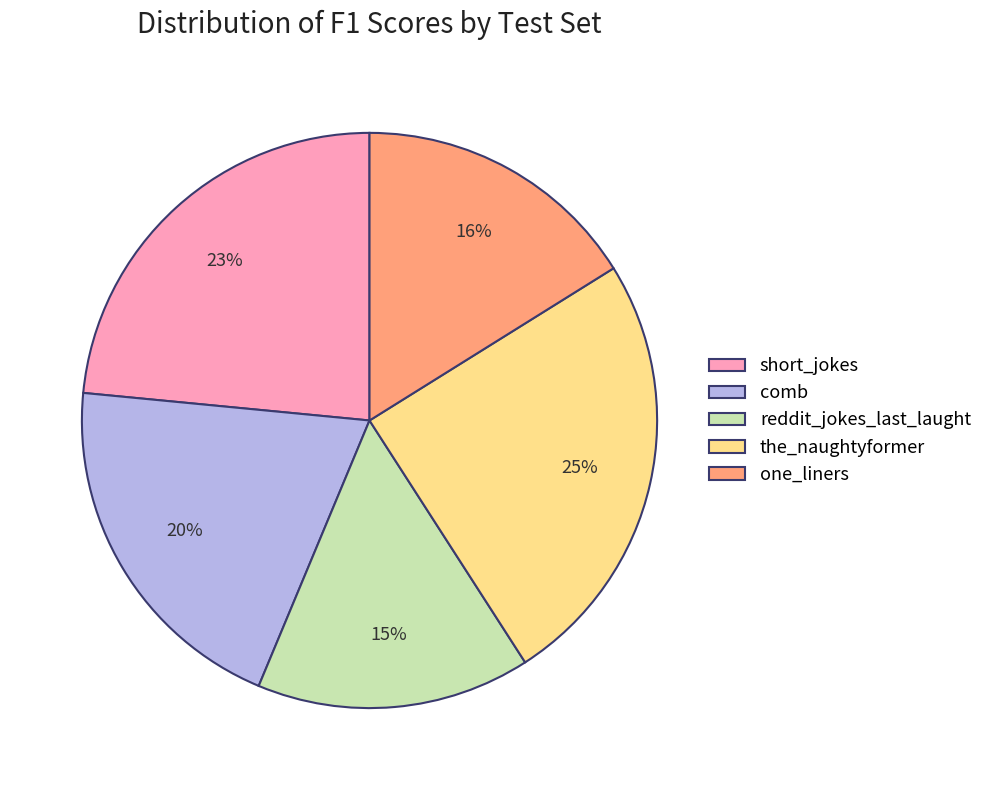

Between comb and short_jokes, which is larger?

short_jokes